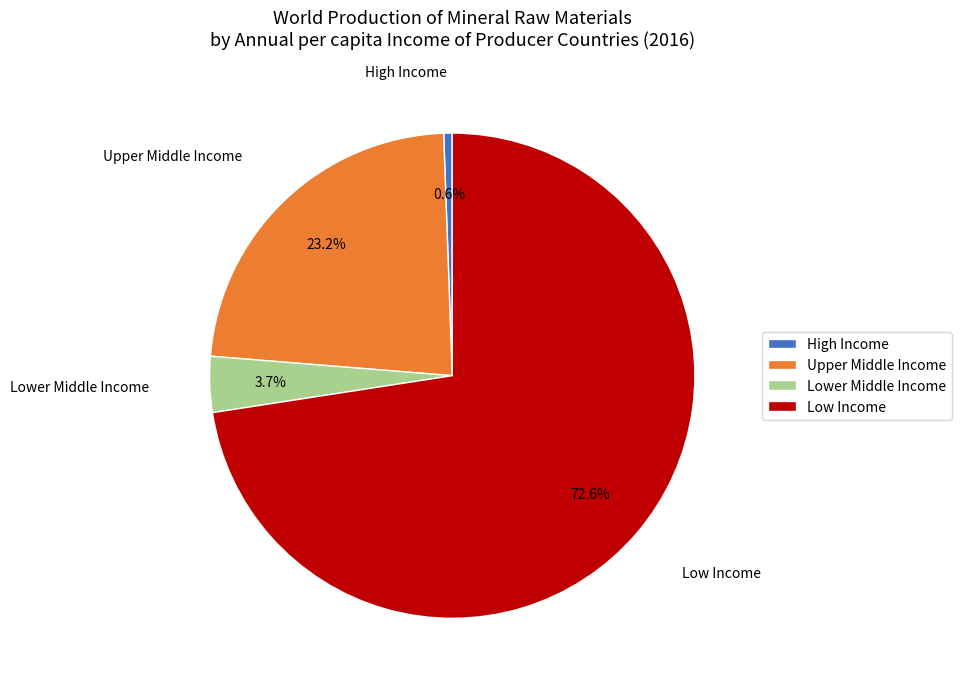

Rank the categories by value from highest to lowest.

Low Income, Upper Middle Income, Lower Middle Income, High Income